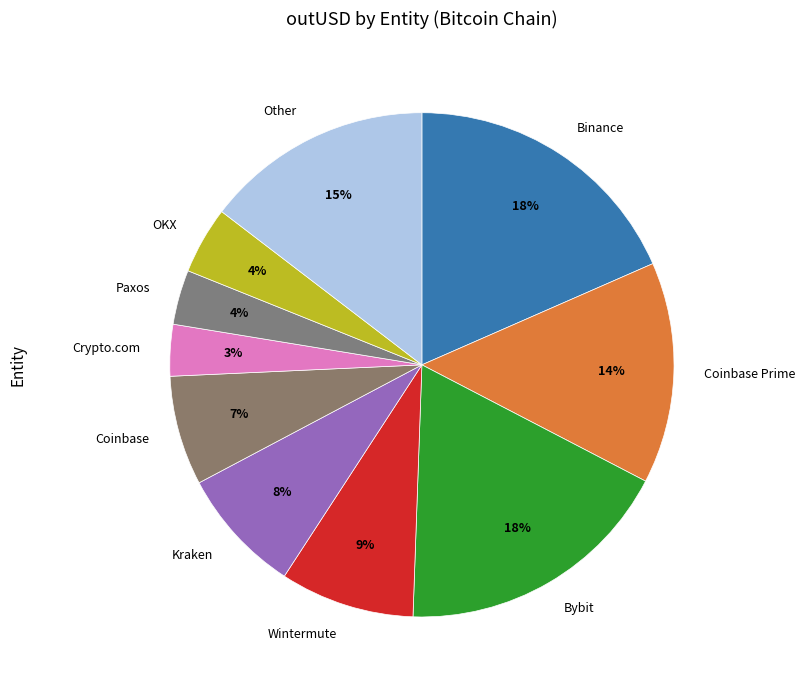

Is the sum of Binance and OKX greater than half?

No